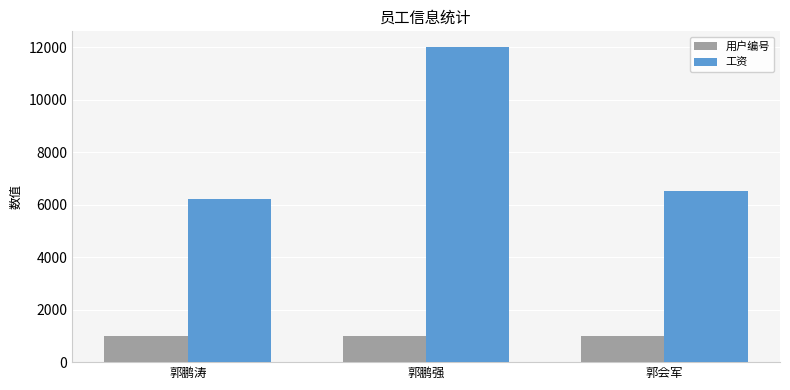

Are the bars grouped side by side (vs. stacked)?

Yes